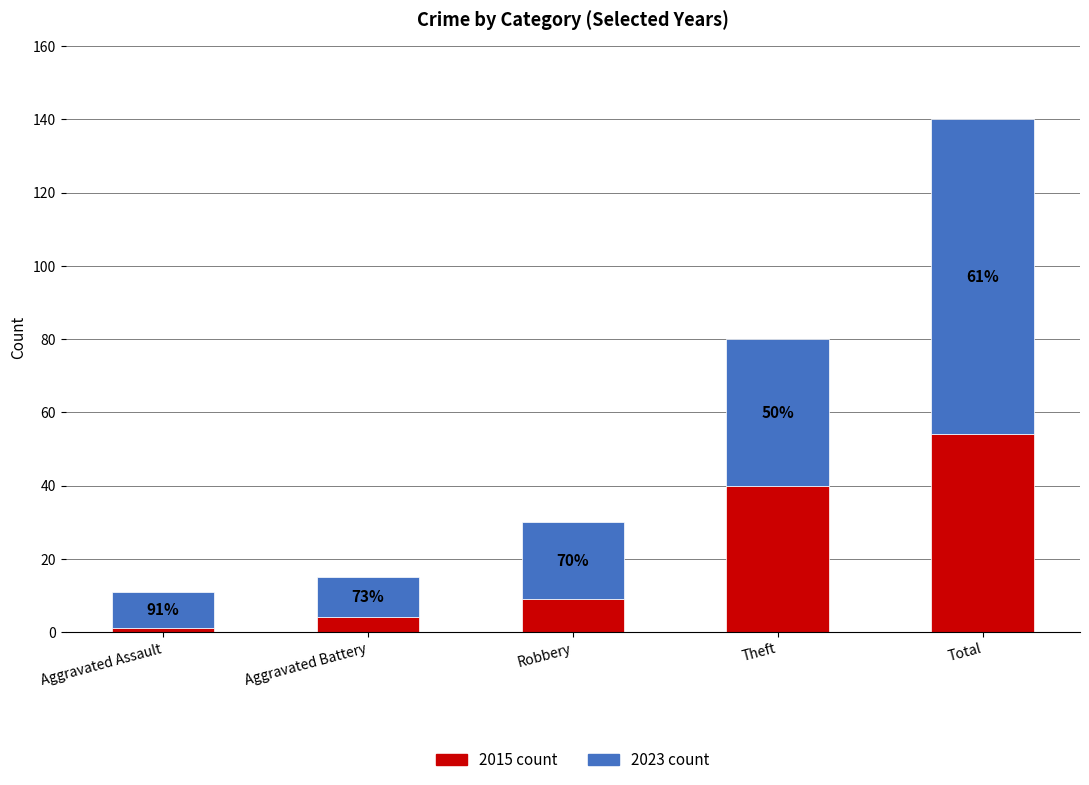

The value of 2015 count at Total is 54. True or false?

True